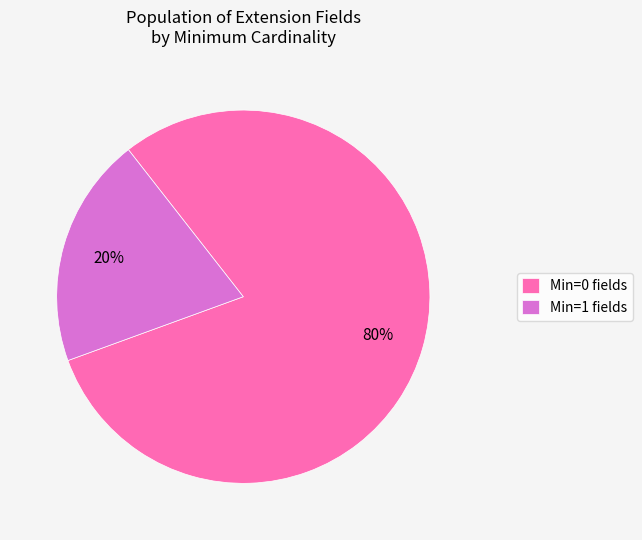

Which slice is the largest?

Min=0 fields